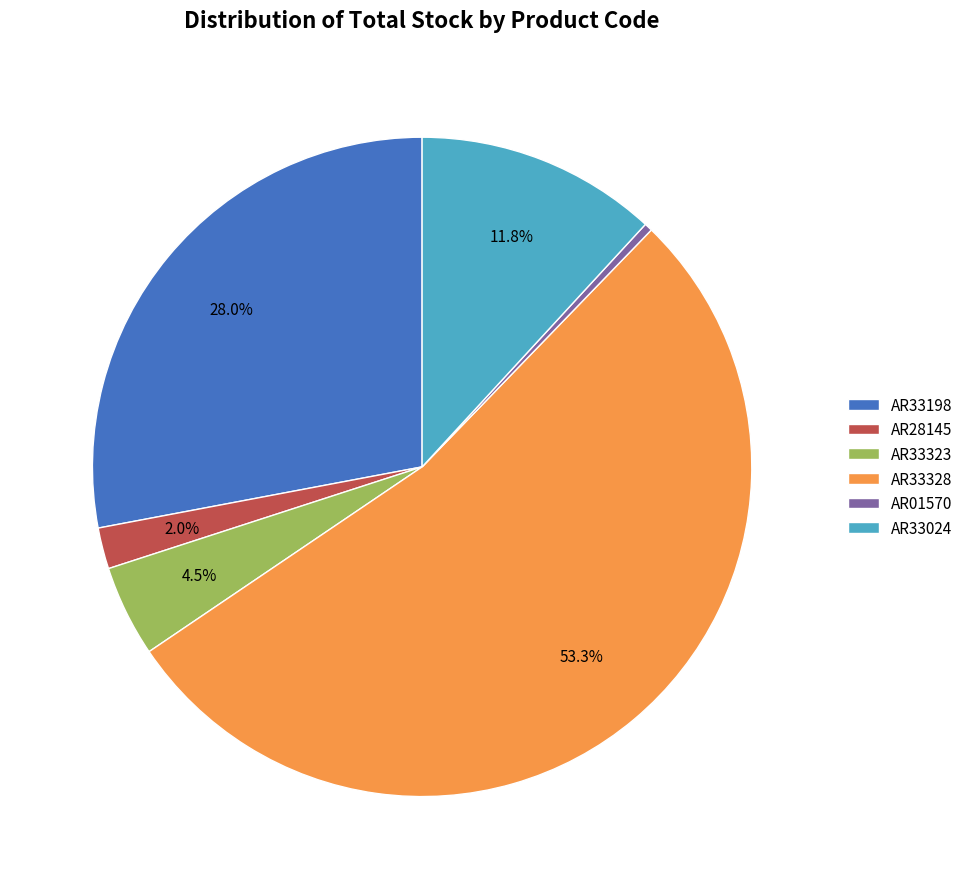

Which slice represents more than half of the pie?

AR33328